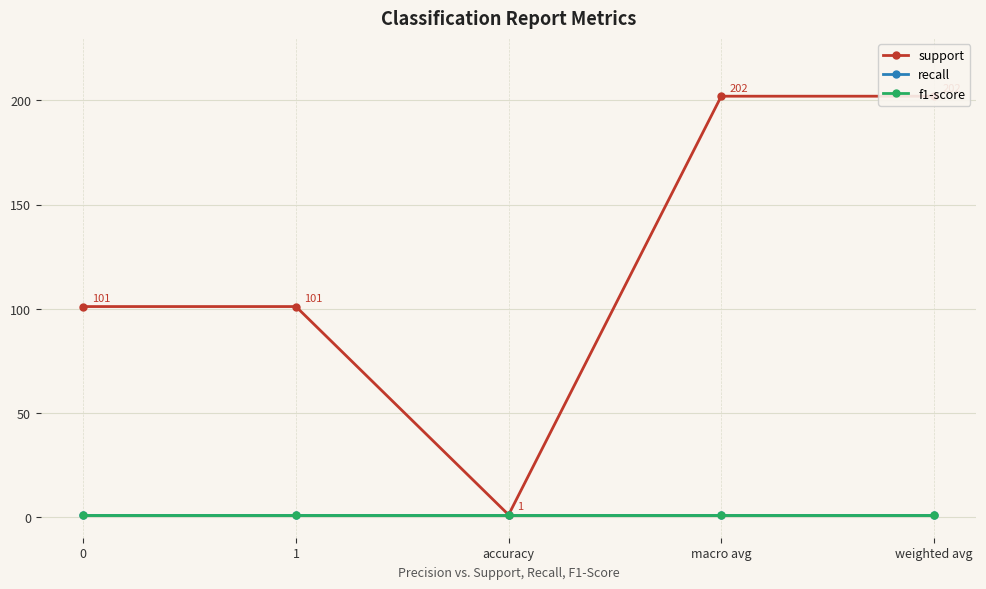

What is the value of the recall point at the 5th from the left?

1